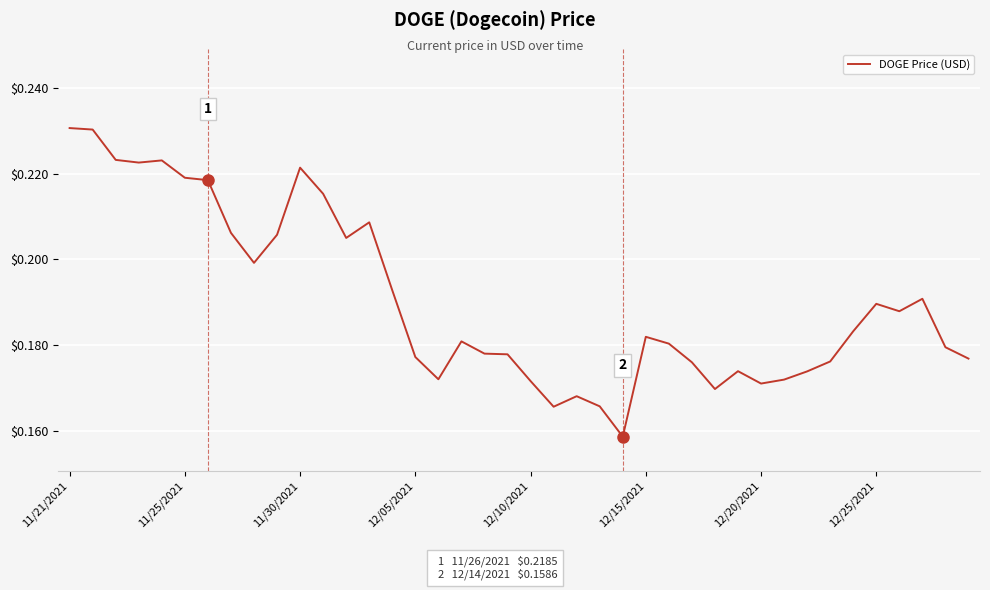

Reading left to right, extract all data points from this chart.

0.2	0.2	0.2	0.2	0.2	0.2	0.2	0.2	0.2	0.2	0.2	0.2	0.2	0.2	0.2	0.2	0.2	0.2	0.2	0.2	0.2	0.2	0.2	0.2	0.2	0.2	0.2	0.2	0.2	0.2	0.2	0.2	0.2	0.2	0.2	0.2	0.2	0.2	0.2	0.2